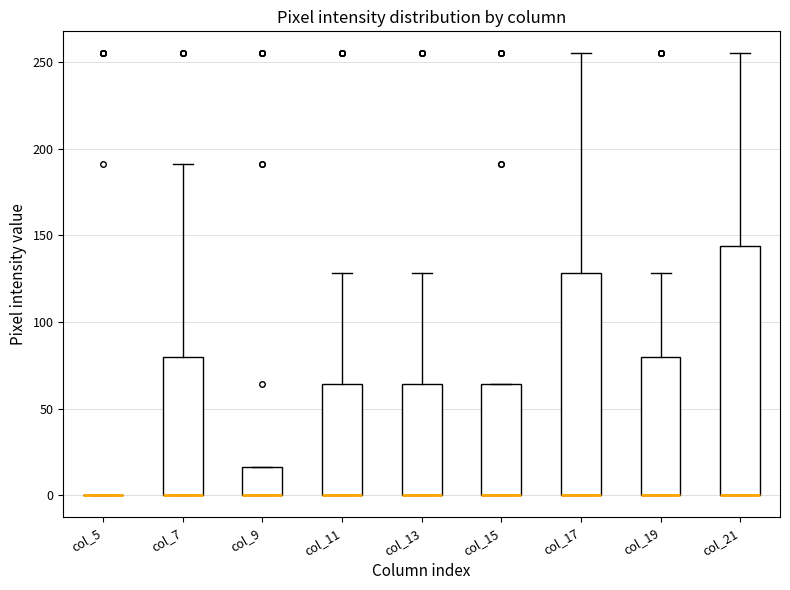

Reading left to right, transcribe this box plot: for each box, give where its median line is, the range the box spans, and where its two whiskers end, as read against the y-axis. The values are not printed on the chart, so give them approximately, as read against the axis.

col_5: box collapsed to a line at 0, whiskers 0 to 0
col_7: median 0 (drawn on the box's lower edge), box 0 to 80, whiskers 0 to 190
col_9: median 0 (drawn on the box's lower edge), box 0 to 15, whiskers 0 to 15
col_11: median 0 (drawn on the box's lower edge), box 0 to 65, whiskers 0 to 130
col_13: median 0 (drawn on the box's lower edge), box 0 to 65, whiskers 0 to 130
col_15: median 0 (drawn on the box's lower edge), box 0 to 65, whiskers 0 to 65
col_17: median 0 (drawn on the box's lower edge), box 0 to 130, whiskers 0 to 255
col_19: median 0 (drawn on the box's lower edge), box 0 to 80, whiskers 0 to 130
col_21: median 0 (drawn on the box's lower edge), box 0 to 145, whiskers 0 to 255